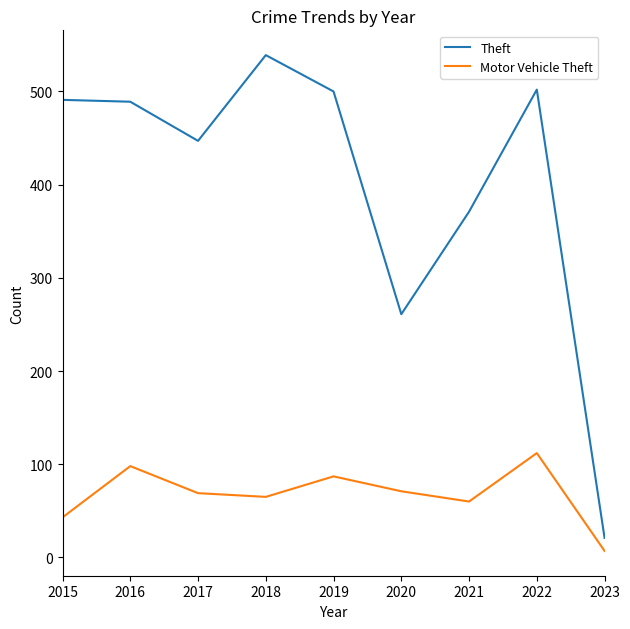

What is the minimum value shown in the chart?

7